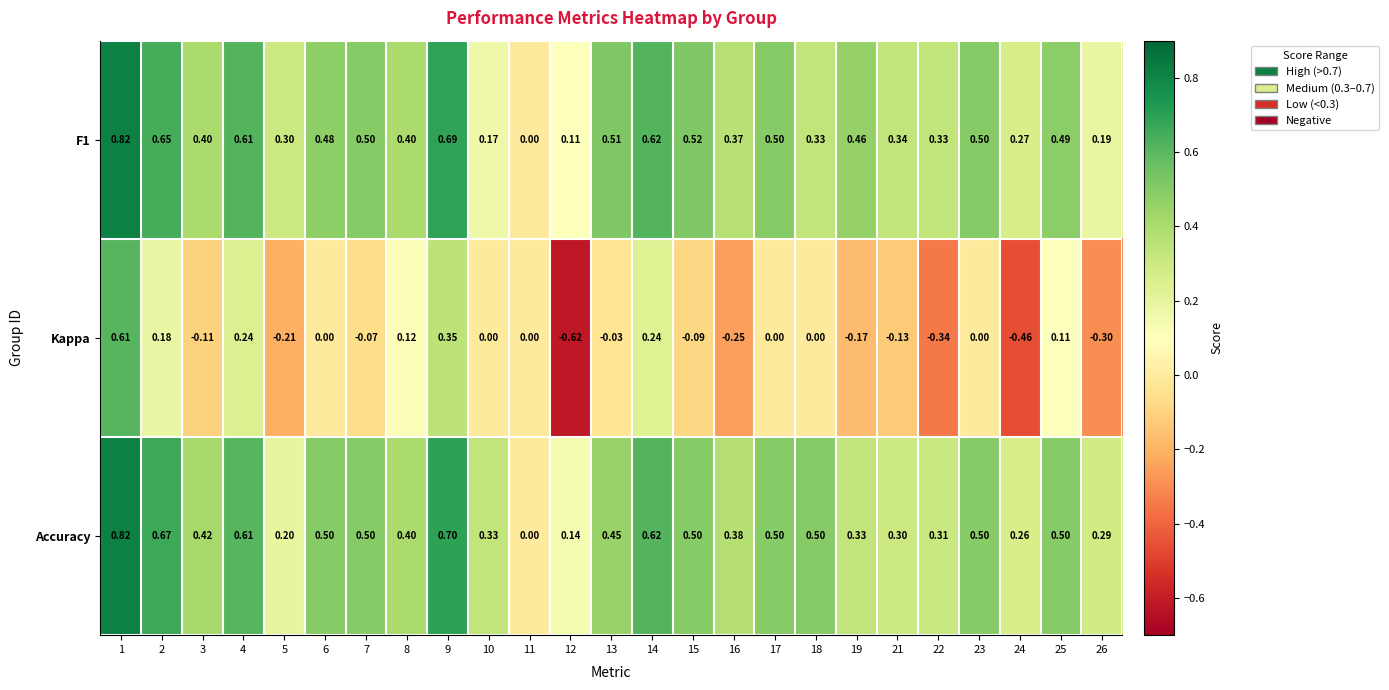

Is the value of Kappa at 22 greater than the value of Accuracy at 1?

No